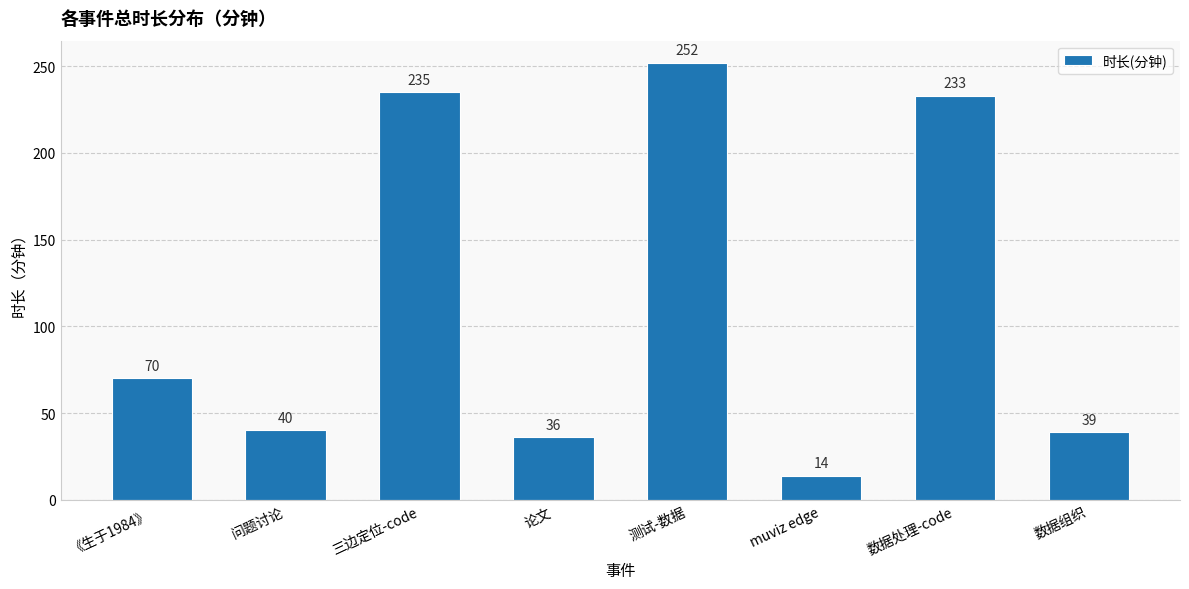

Which label corresponds to the smallest value in the chart?

muviz edge